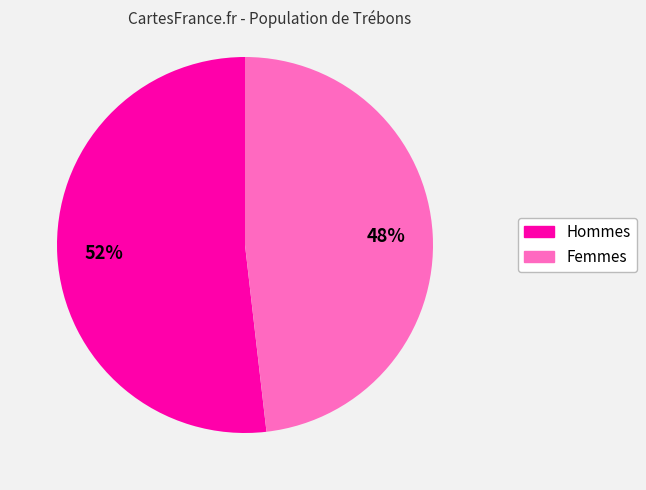

To the nearest percent, what is the average slice percentage?

50%